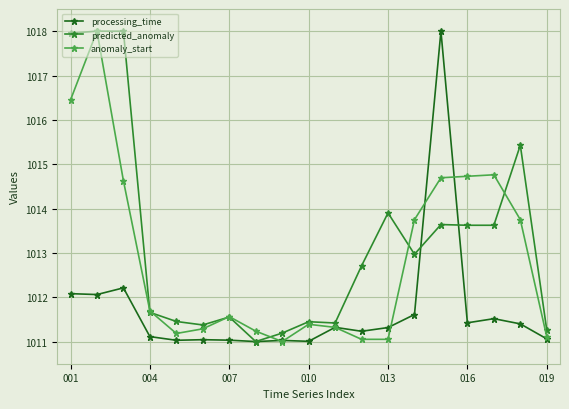

What is the minimum value for processing_time?

1011.0